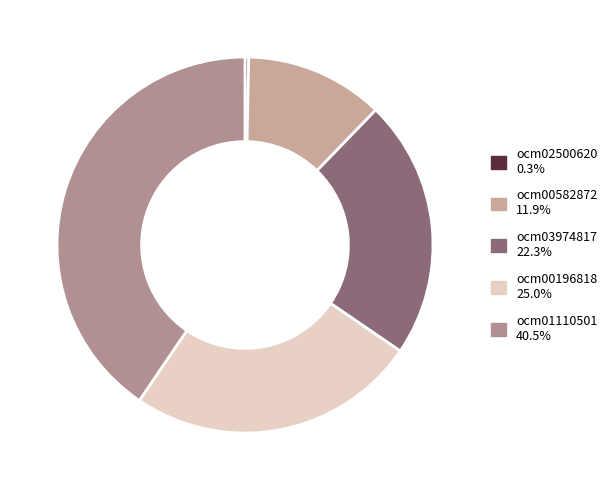

To the nearest percent, what percentage of the pie is ocm00196818?

25%